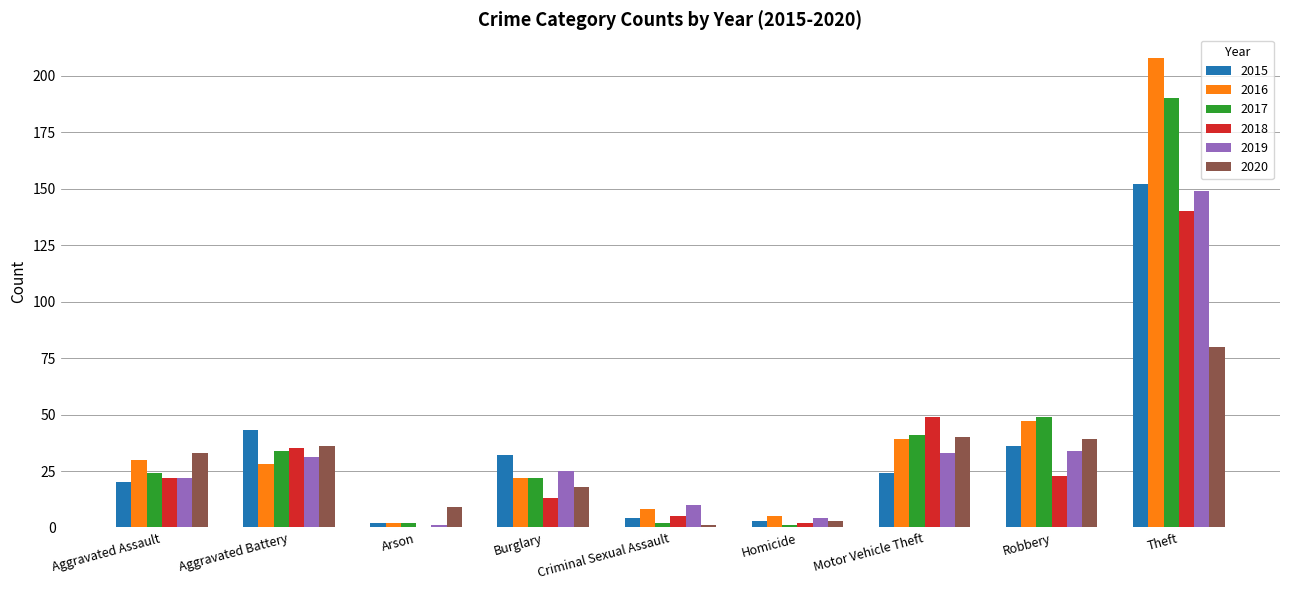

What is the total value across all series at Homicide?

18